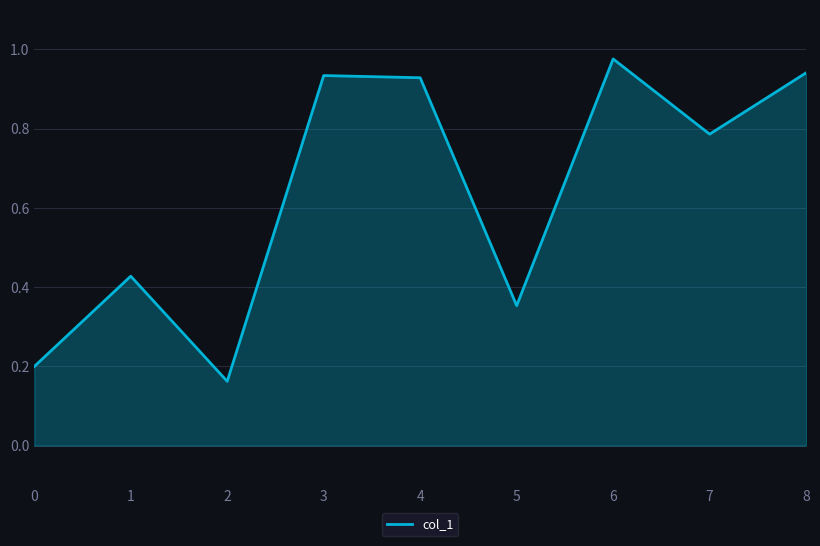

Does the chart display data point markers on the line(s)?

No